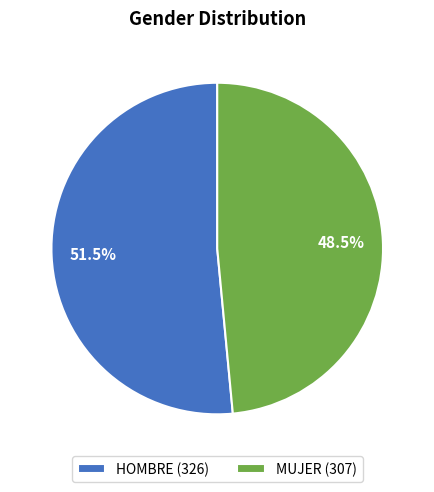

To the nearest percent, what is the average slice percentage?

50%